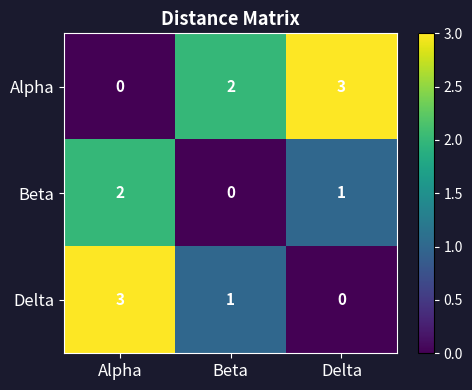

At how many categories does at least one series exceed 0?

3